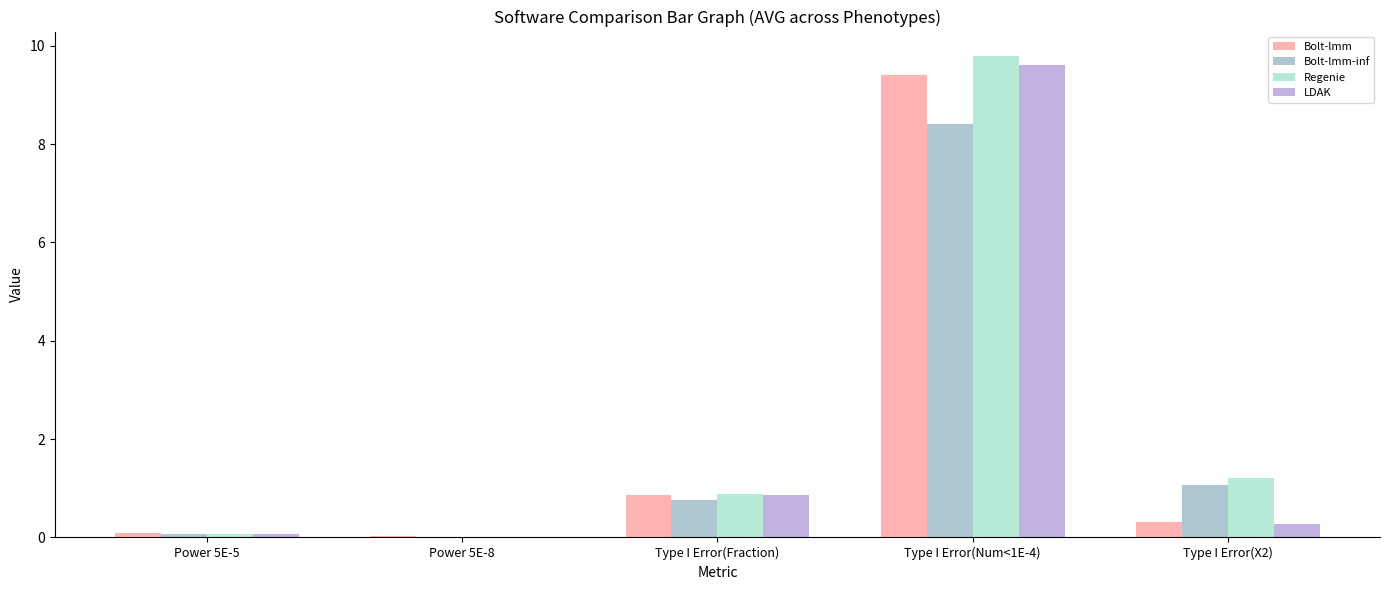

Which series has the widest spread of values?

Regenie